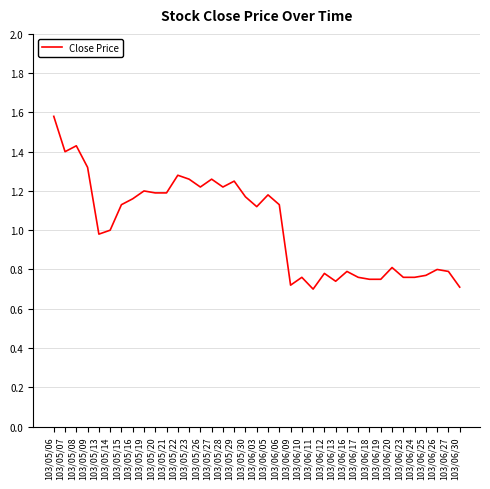

Which category has the highest value across all series?

103/05/06